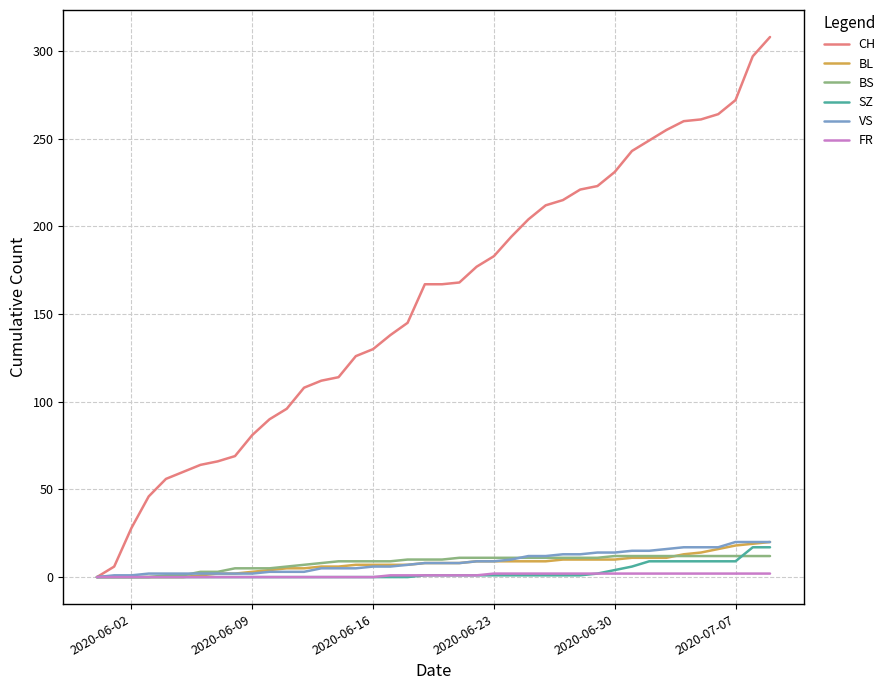

How many FR values are between 0 and 2?

40